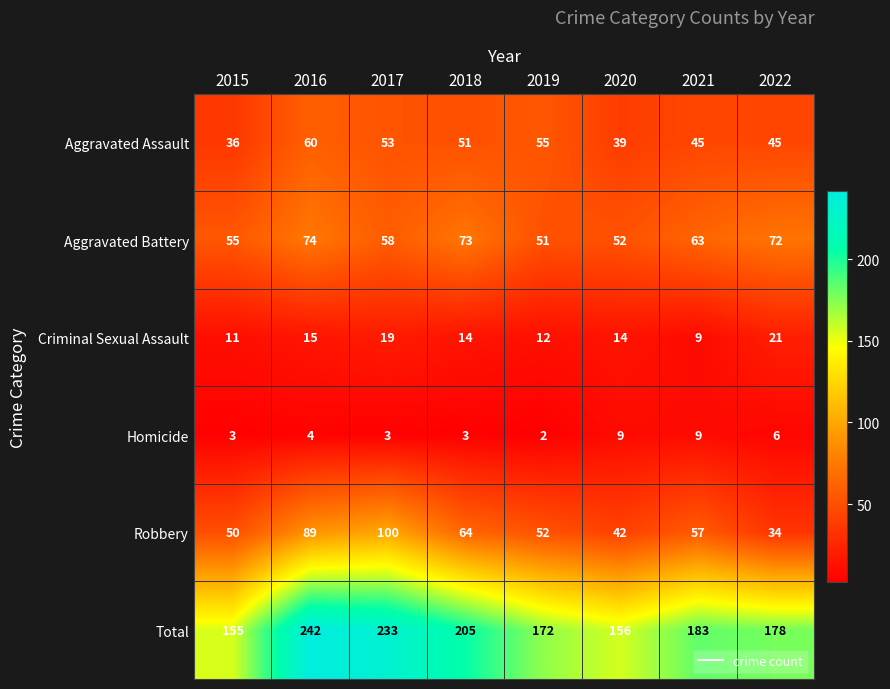

Rank the series at 2015 from highest to lowest value.

Total, Aggravated Battery, Robbery, Aggravated Assault, Criminal Sexual Assault, Homicide